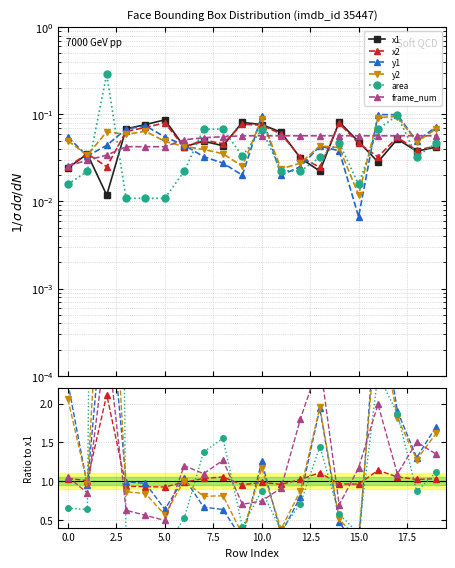

What is the difference between the maximum and second lowest values in the x1 series?

0.1